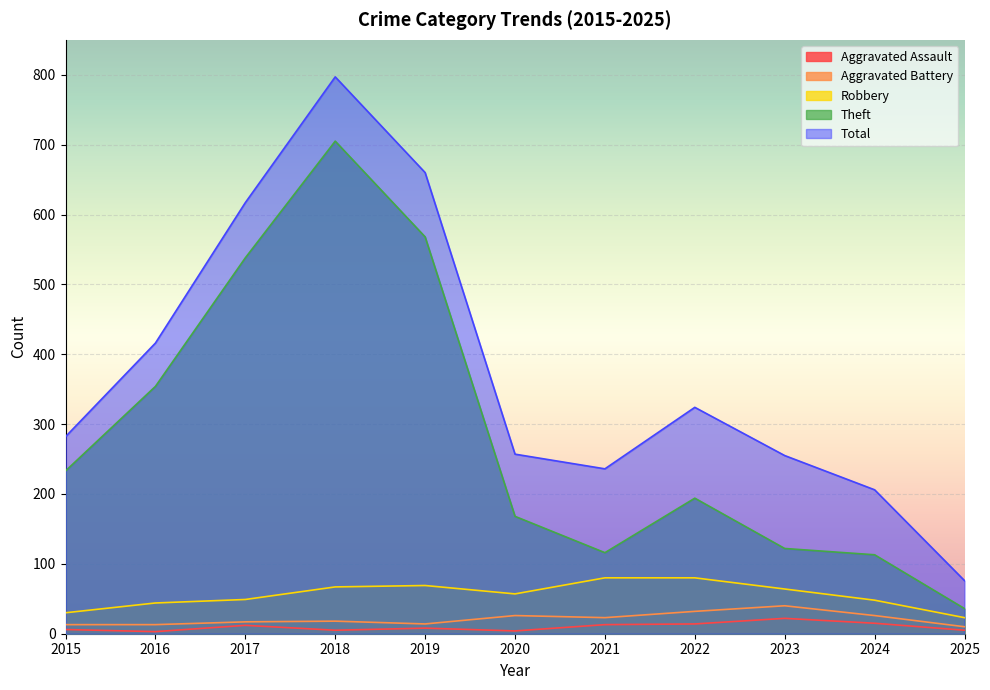

Reading right to left, what are all the values shown in this chart?

Aggravated Assault: 2025=5	2024=15	2023=22	2022=14	2021=13	2020=4	2019=8	2018=5	2017=12	2016=3	2015=6
Aggravated Battery: 2025=10	2024=26	2023=40	2022=32	2021=23	2020=26	2019=14	2018=18	2017=17	2016=13	2015=13
Robbery: 2025=23	2024=48	2023=64	2022=80	2021=80	2020=57	2019=69	2018=67	2017=49	2016=44	2015=30
Theft: 2025=36	2024=113	2023=122	2022=194	2021=116	2020=168	2019=568	2018=705	2017=538	2016=354	2015=233
Total: 2025=76	2024=206	2023=255	2022=324	2021=236	2020=257	2019=660	2018=797	2017=617	2016=416	2015=282